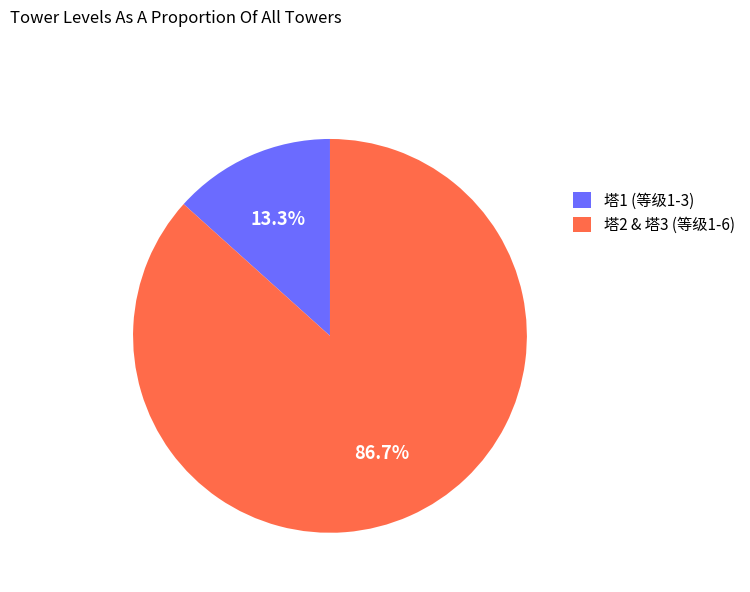

Count the number of slices in the pie.

2